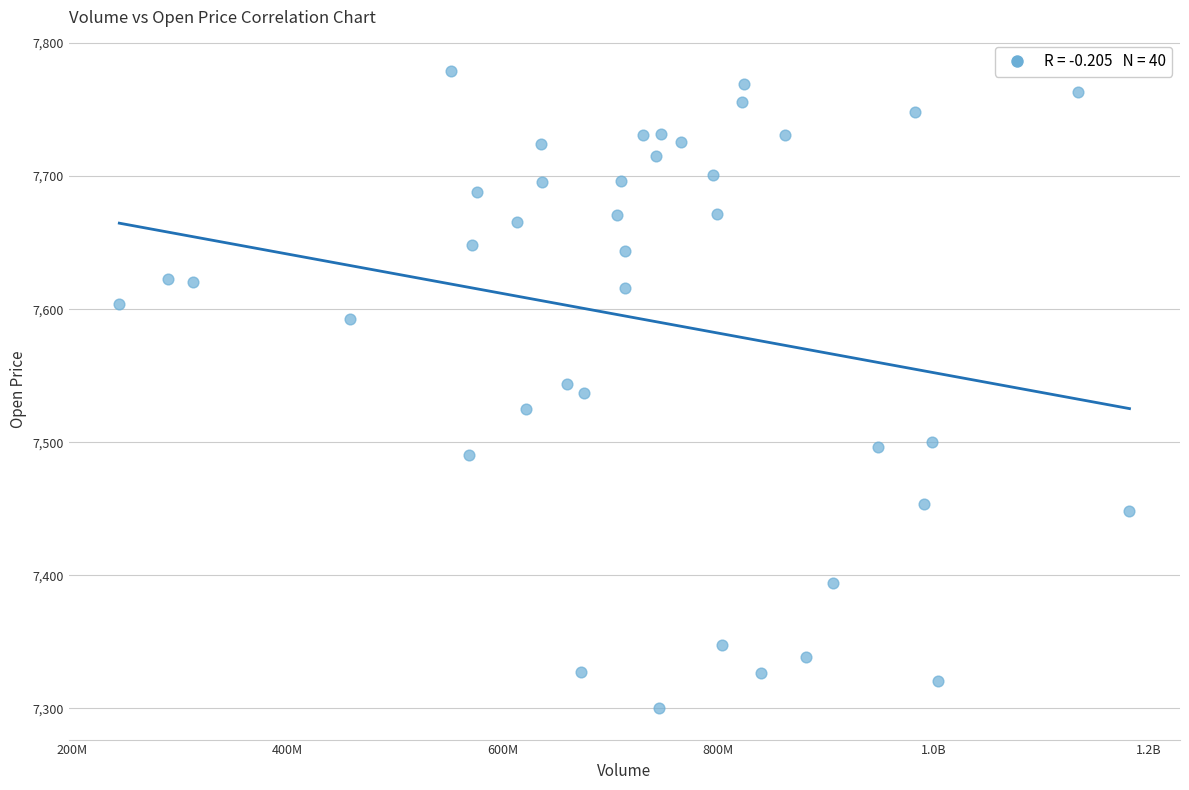

What is the range of Y values (max minus min)?

478.1